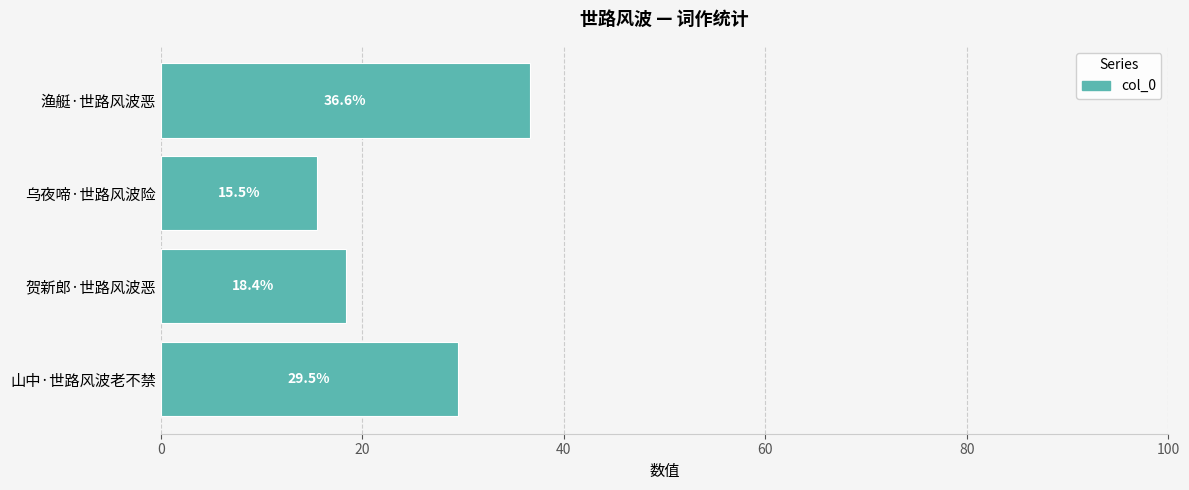

What is the ratio of the value at 贺新郎·世路风波恶 to the value at 山中·世路风波老不禁?

0.6